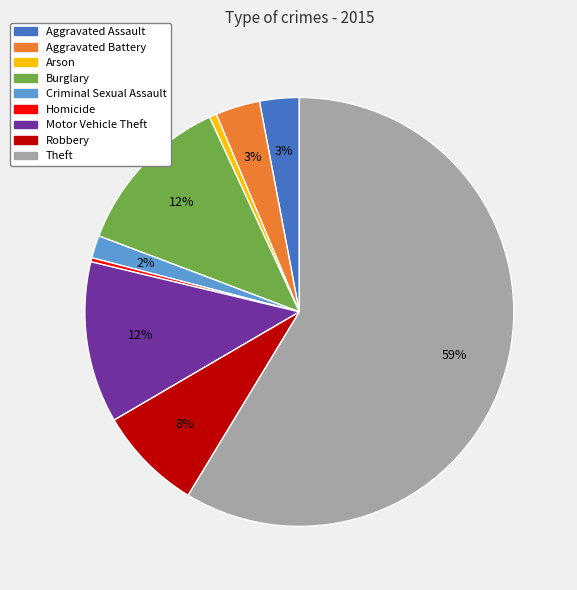

Does Theft represent more than half of the total?

Yes